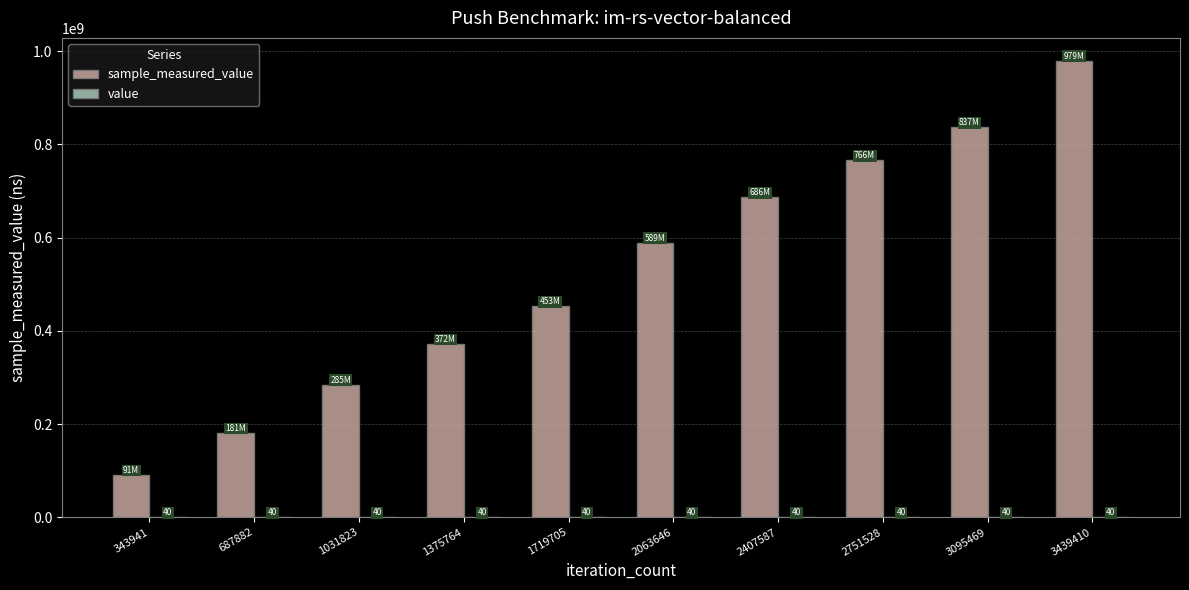

At which category is the sum across all series the highest?

3439410